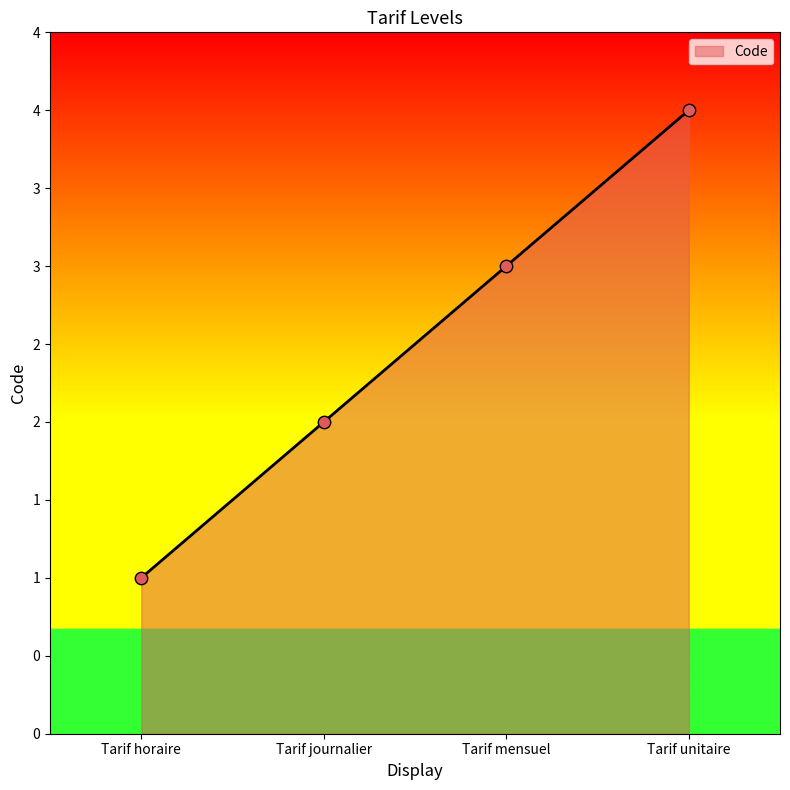

Which has a higher value, Tarif unitaire or Tarif horaire?

Tarif unitaire